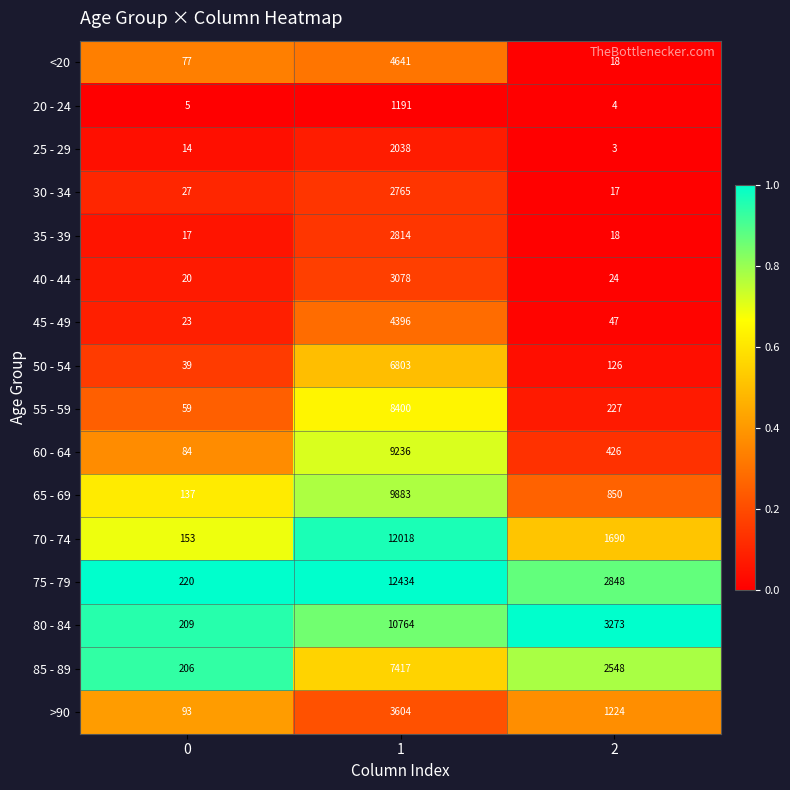

List the labels in order of 35 - 39 value, smallest first.

0, 2, 1